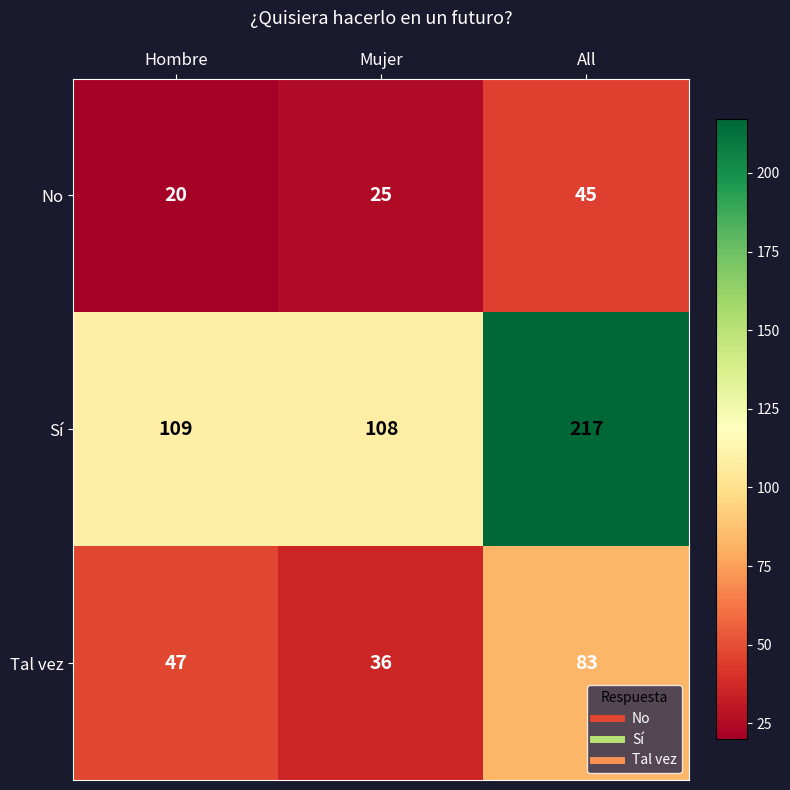

Rank the series by their average value, from highest to lowest.

Sí, Tal vez, No